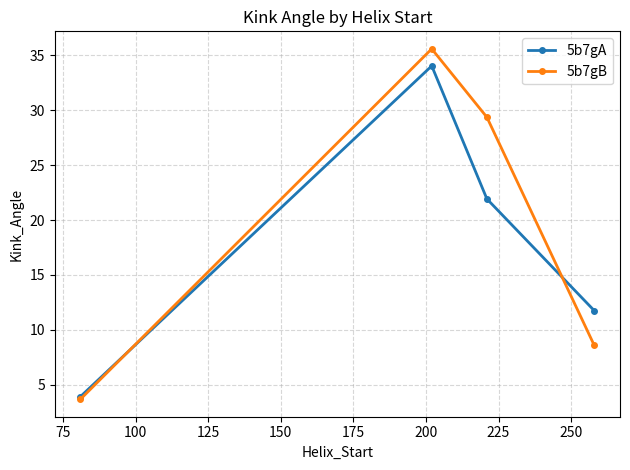

What is the greatest value displayed?

35.6